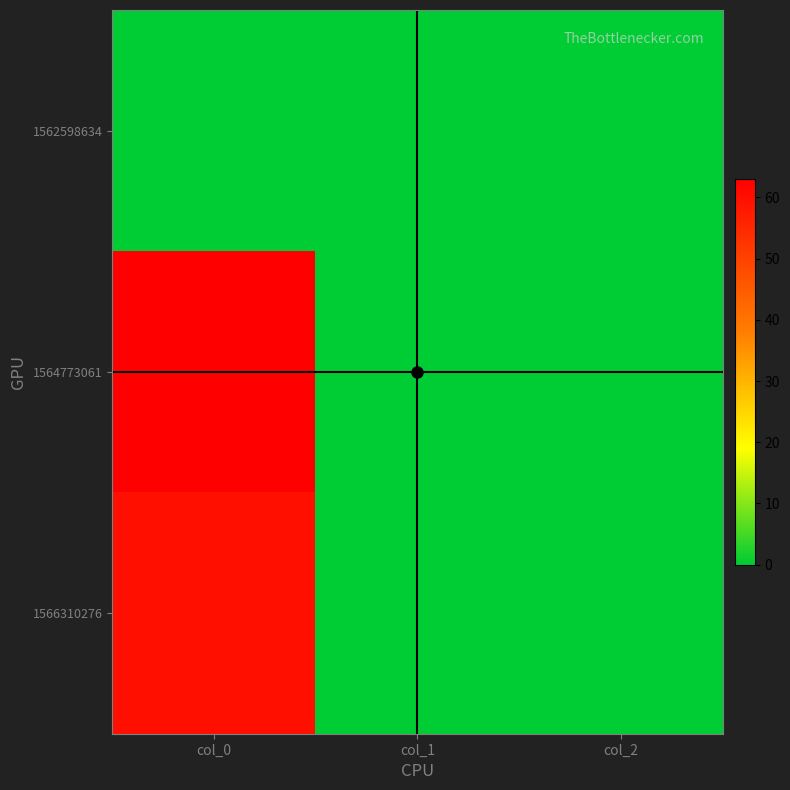

Reading right to left, extract all data points from this chart.

1562598634: col_2=0	col_1=0	col_0=0
1564773061: col_2=0	col_1=0	col_0=63
1566310276: col_2=0	col_1=0	col_0=60